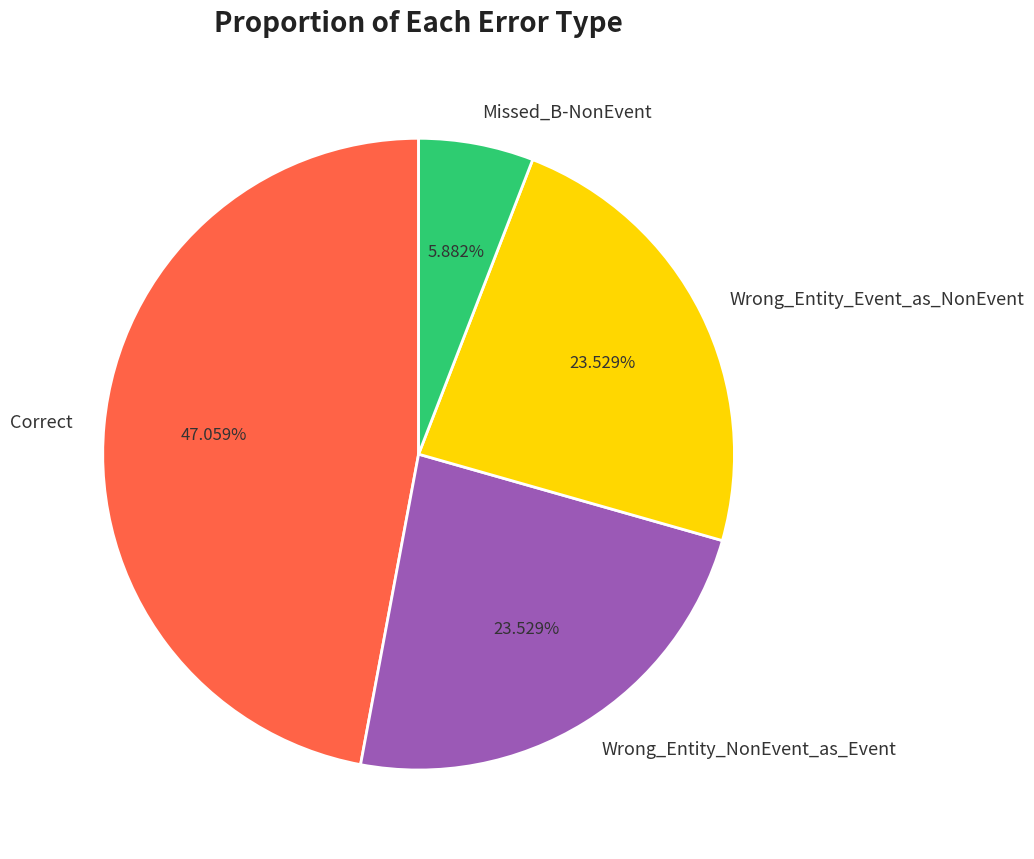

Is the sum of Wrong_Entity_Event_as_NonEvent and Correct greater than half?

Yes